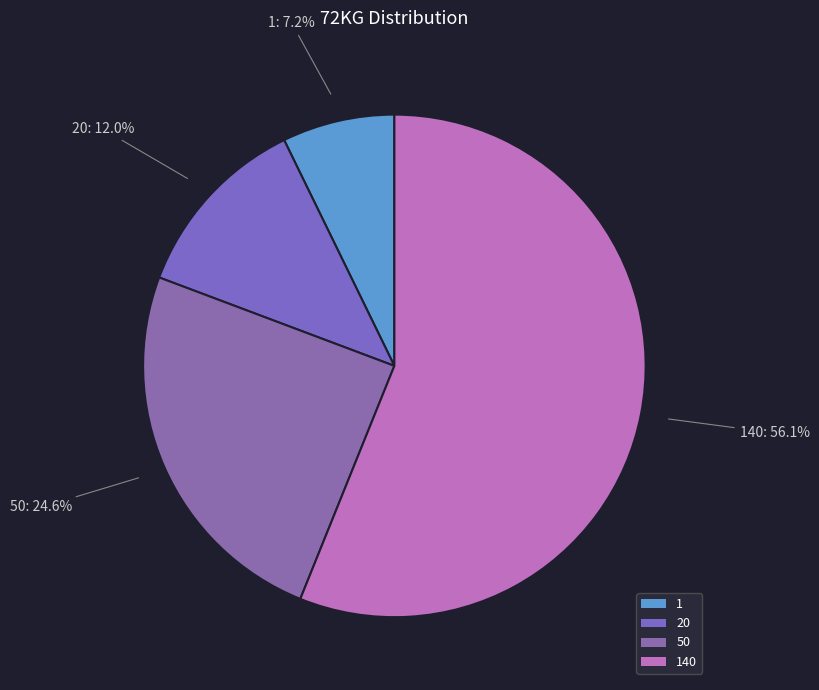

To the nearest percent, what is the average slice percentage?

25%